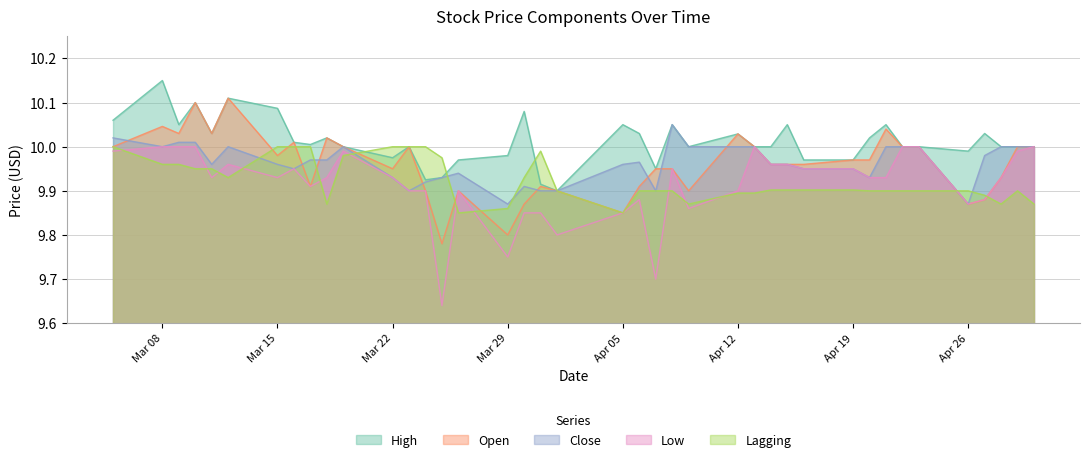

Which series has the largest range (max minus min)?

Low